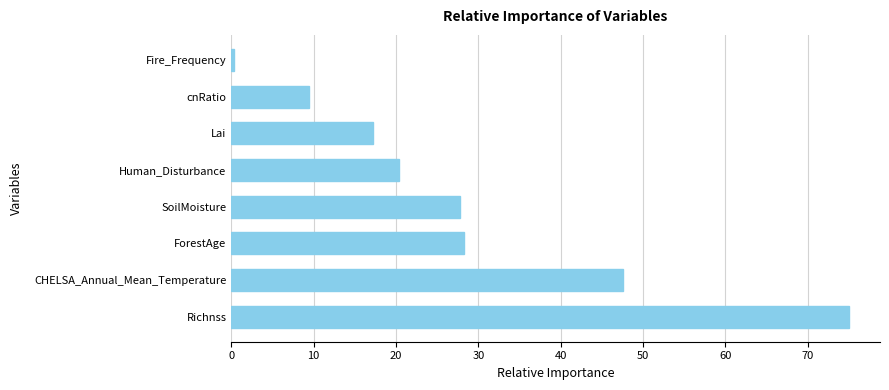

True or false: the data shows 9.4 at cnRatio.

True